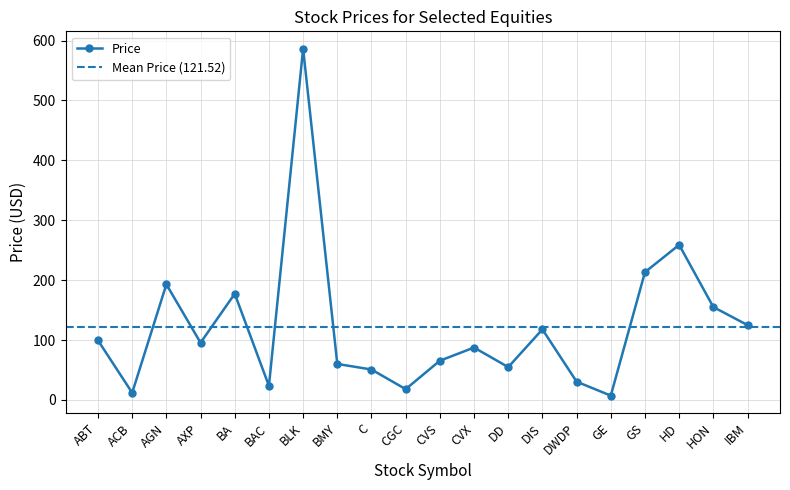

At which category does the chart reach its minimum across all series?

GE